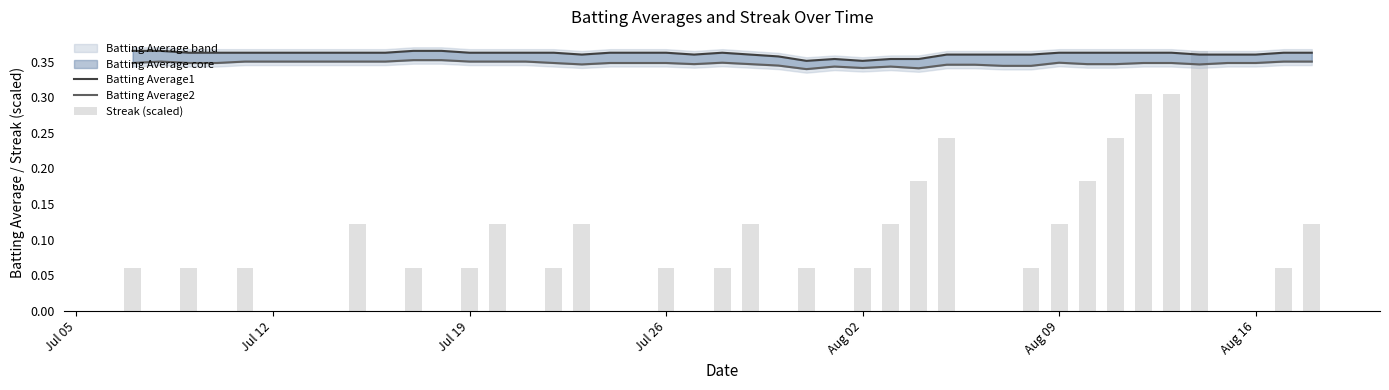

How many groups of bars are there?

40